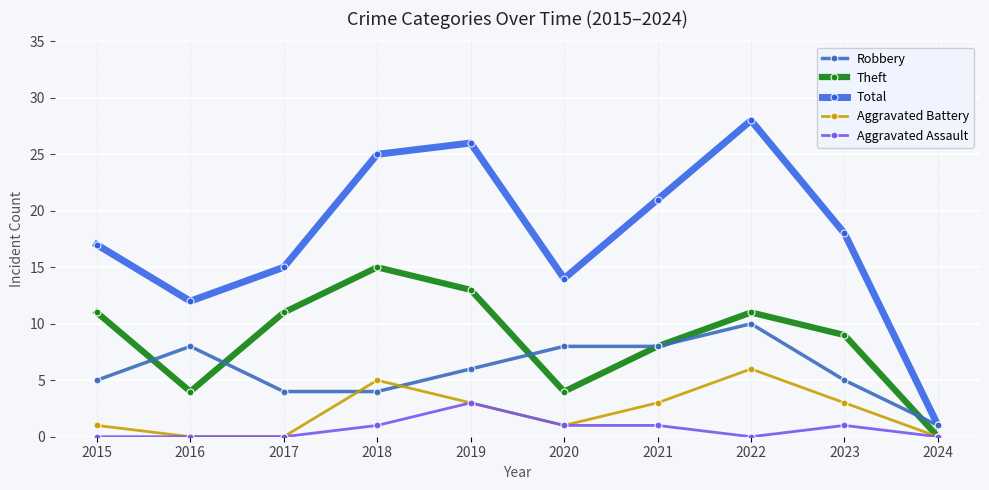

List the series in order of their peak value, lowest first.

Aggravated Assault, Aggravated Battery, Robbery, Theft, Total